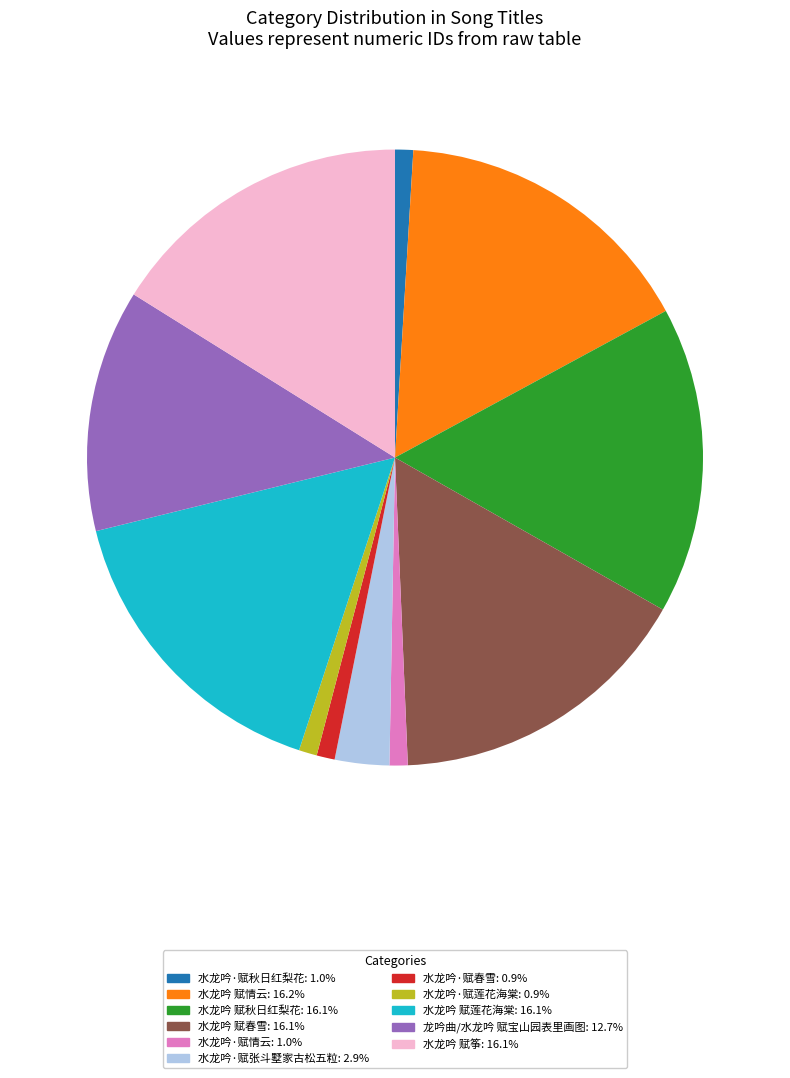

Count the number of slices in the pie.

11